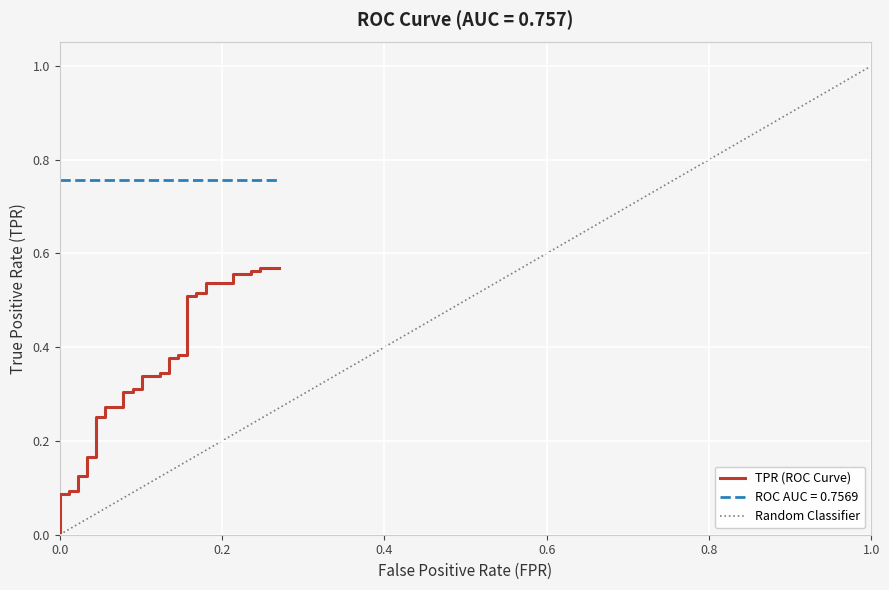

Is it true that the value at 0.1235955056179775 is 0.5?

False